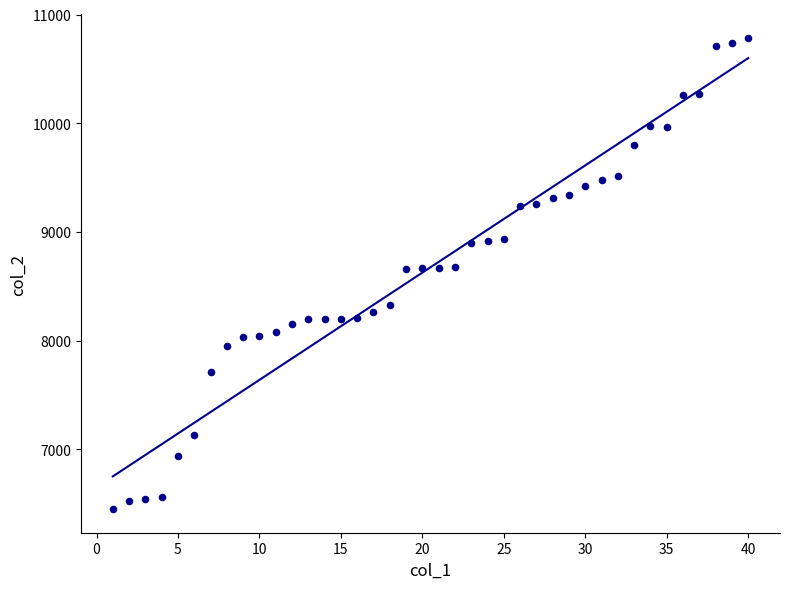

What is the range of Y values (max minus min)?

4335